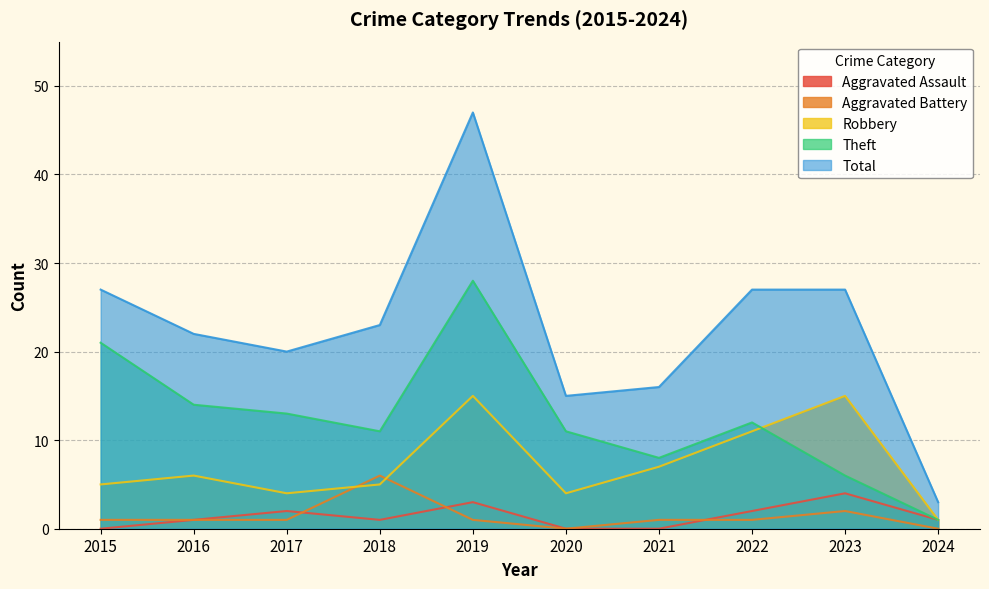

Which has a higher value, 2016 or 2019?

2019